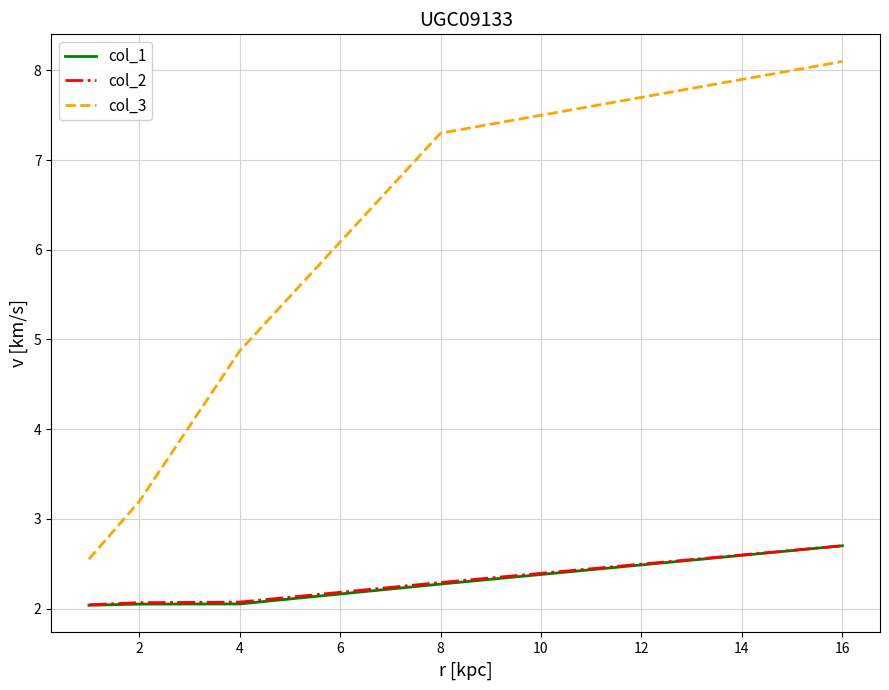

Which series has the widest spread of values?

col_3